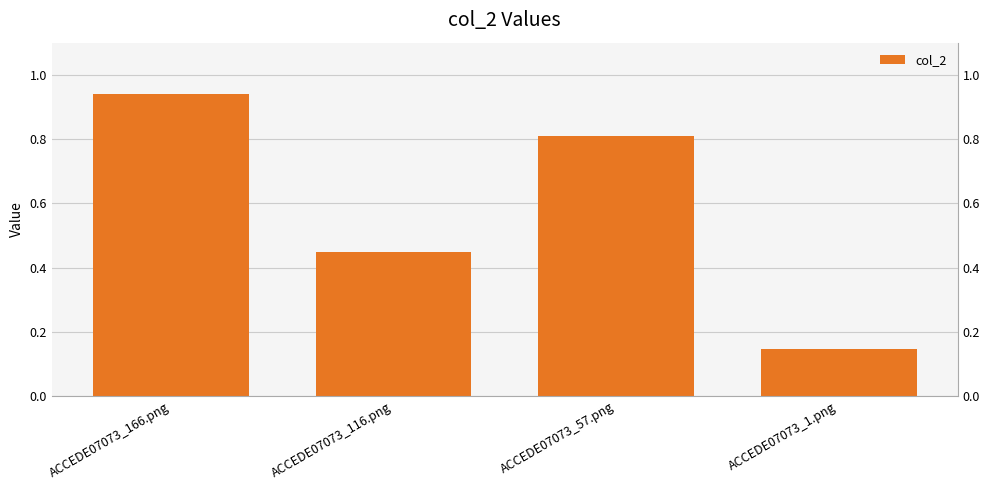

What is the sum of all values?

2.3